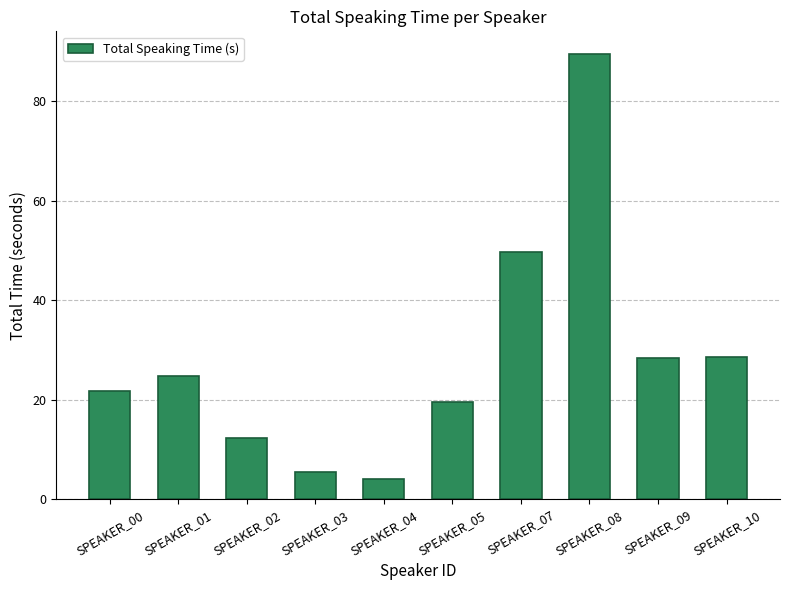

Is it true that the value at SPEAKER_00 is 37.8?

False